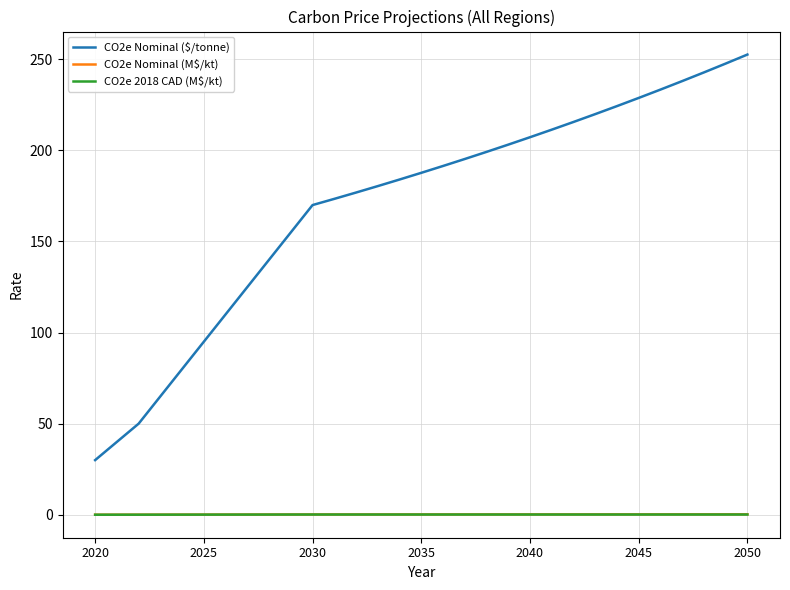

Which series has the largest total across all categories?

CO2e Nominal ($/tonne)